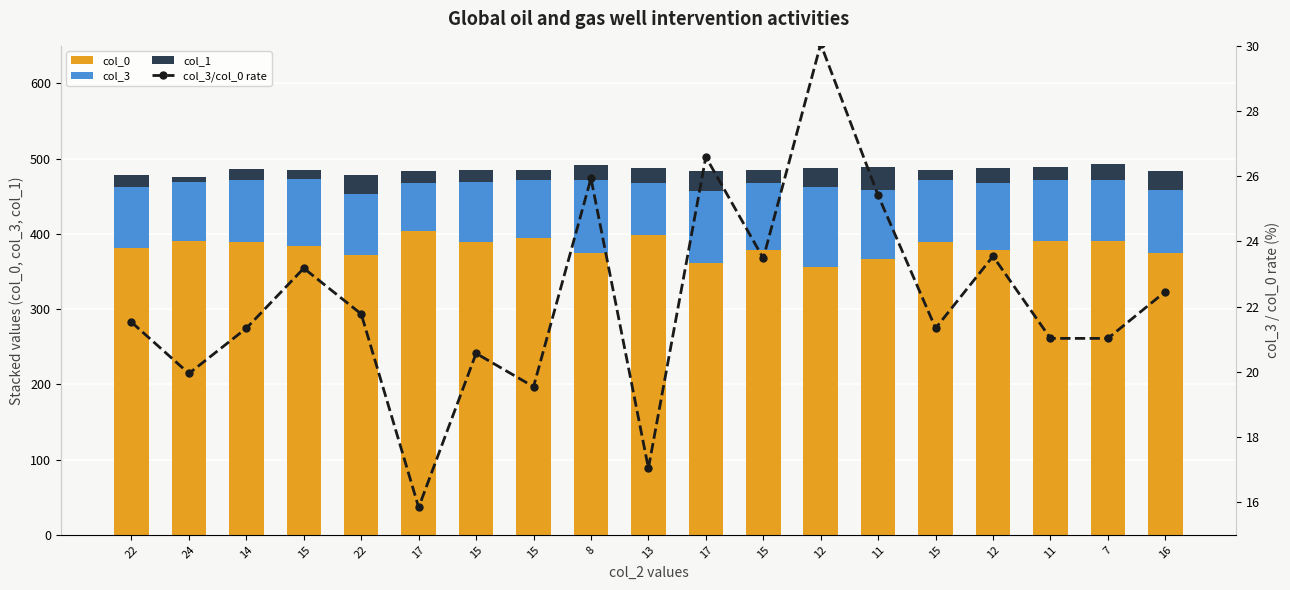

Reading left to right, transcribe all the data shown in this chart.

col_0: 22=381.0	24=391.0	14=389.0	15=384.0	22=372.0	17=404.0	15=389.0	15=394.0	8=374.0	13=399.0	17=361.0	15=379.0	12=356.0	11=366.0	15=389.0	12=378.0	11=390.0	7=390.0	16=374.0
col_3: 22=82.0	24=78.0	14=83.0	15=89.0	22=81.0	17=64.0	15=80.0	15=77.0	8=97.0	13=68.0	17=96.0	15=89.0	12=107.0	11=93.0	15=83.0	12=89.0	11=82.0	7=82.0	16=84.0
col_1: 22=15.0	24=7.0	14=14.0	15=12.0	22=25.0	17=15.0	15=16.0	15=14.0	8=21.0	13=20.0	17=26.0	15=17.0	12=25.0	11=30.0	15=13.0	12=21.0	11=17.0	7=21.0	16=26.0
col_3/col_0 rate: 22=21.5	24=19.9	14=21.3	15=23.2	22=21.8	17=15.8	15=20.6	15=19.5	8=25.9	13=17.0	17=26.6	15=23.5	12=30.1	11=25.4	15=21.3	12=23.5	11=21.0	7=21.0	16=22.5